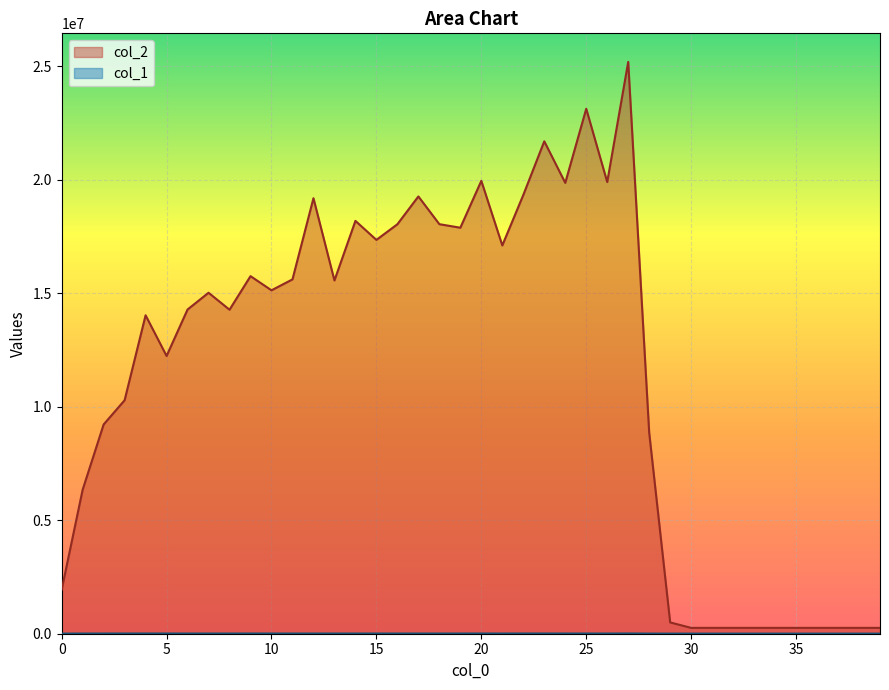

Which series has the largest range (max minus min)?

col_2